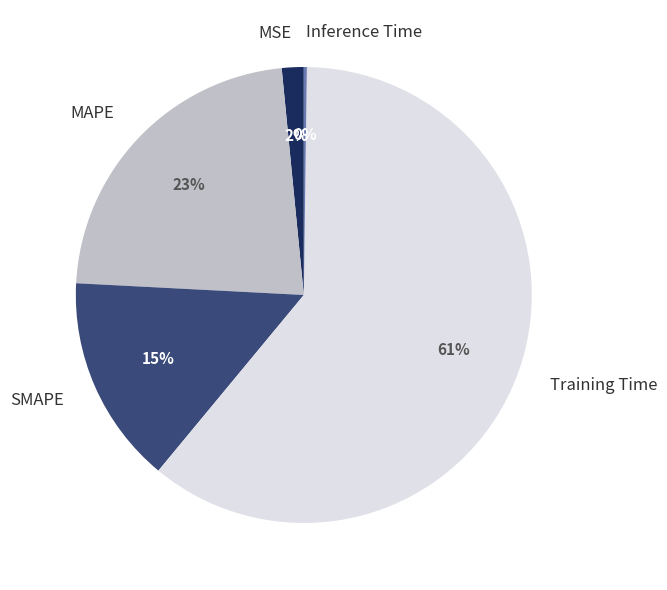

What is the largest slice in the pie chart?

Training Time